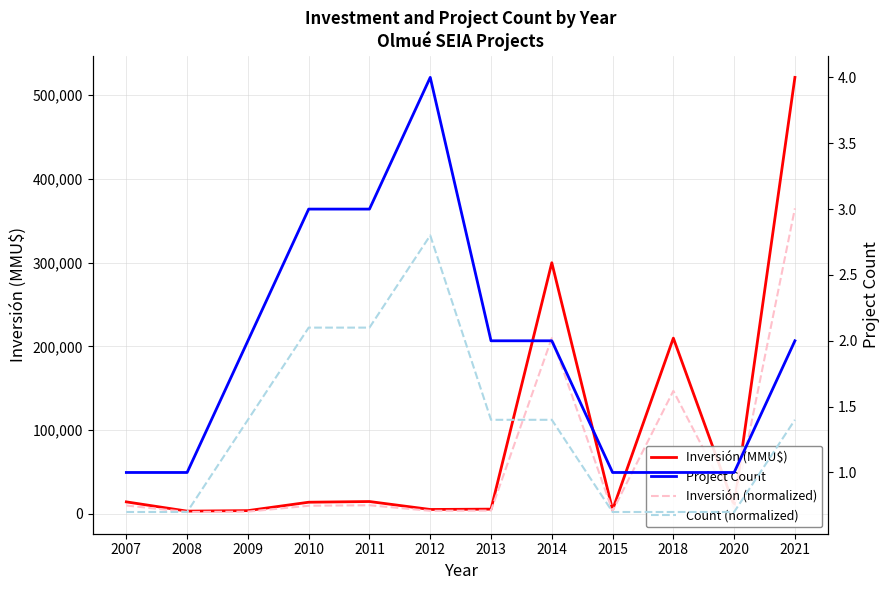

What are all the series names shown in the legend?

Inversión (MMU$), Inversión (normalized), Project Count, Count (normalized)